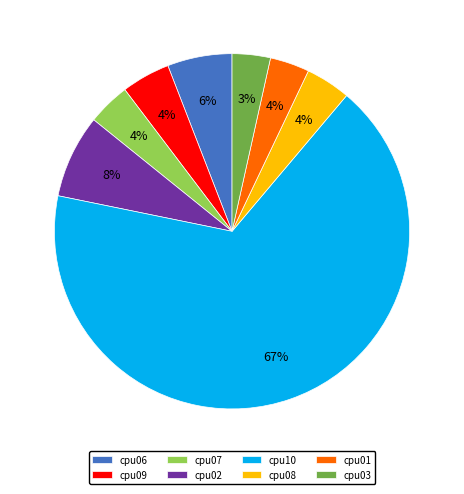

What percentage is the cpu06 slice, to the nearest percent?

6%